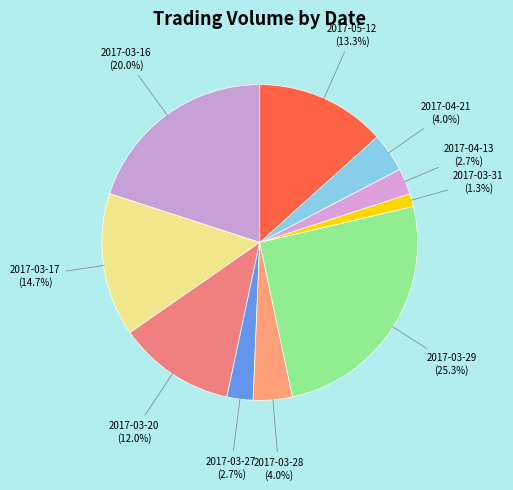

Is it true that 2017-04-21 is 13% of the pie?

False